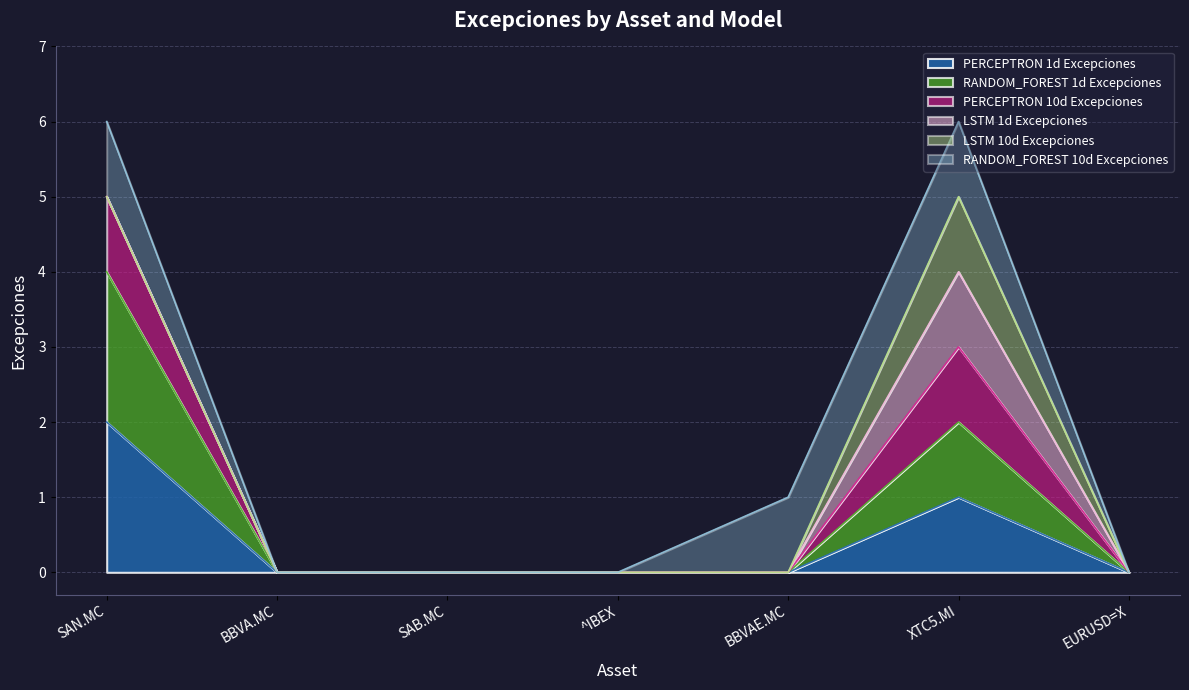

True or false: RANDOM_FOREST 1d Excepciones and PERCEPTRON 1d Excepciones cross at least once.

False